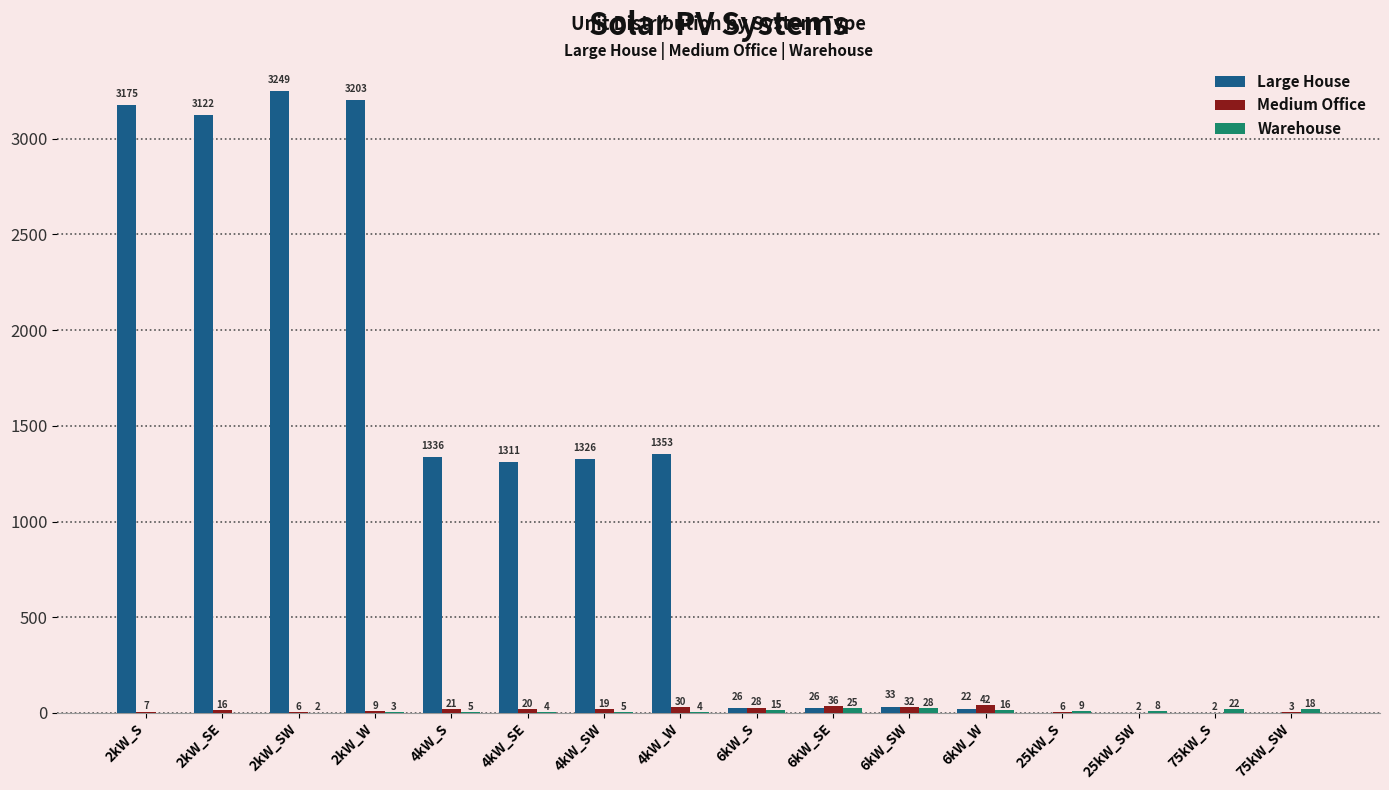

How many groups of bars are there?

16